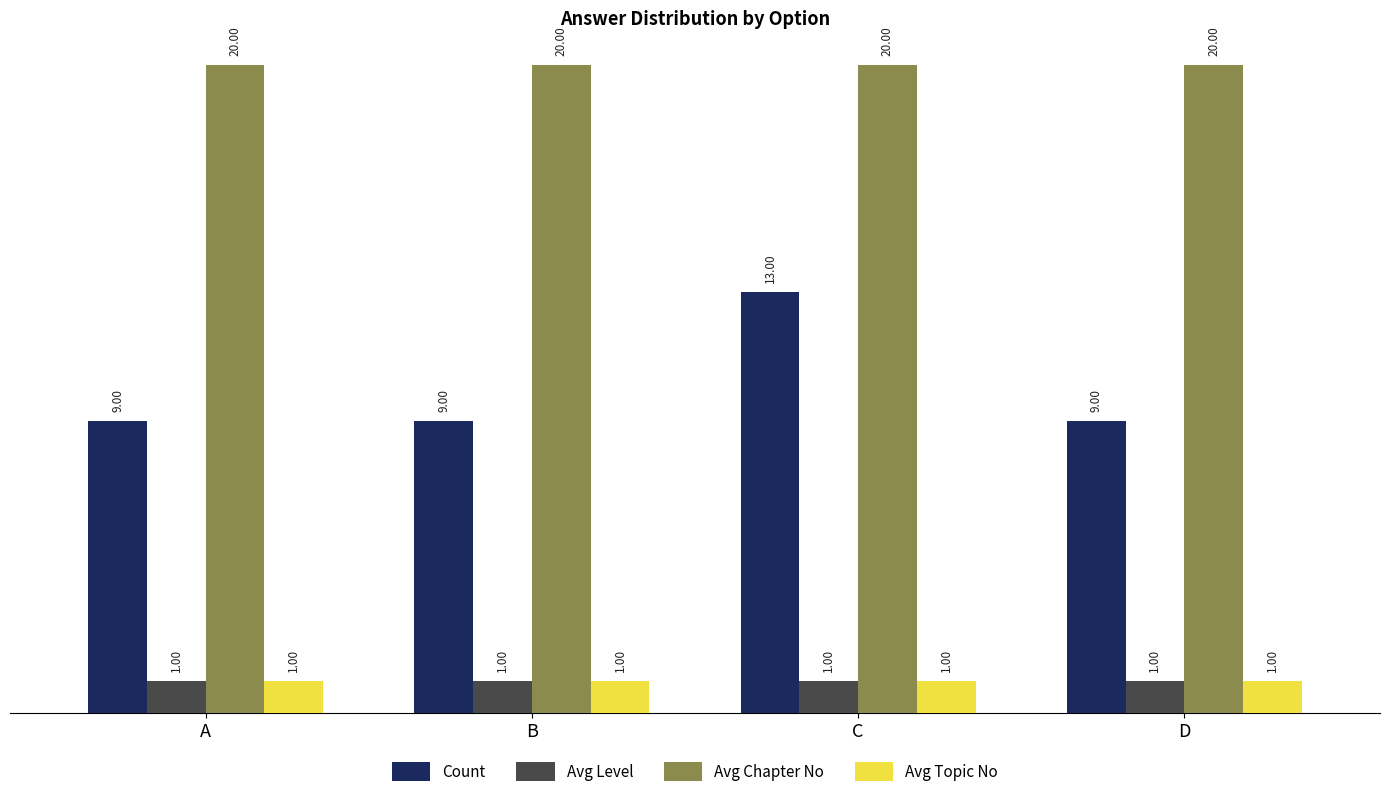

What is the spread (max minus min) of values at B?

19